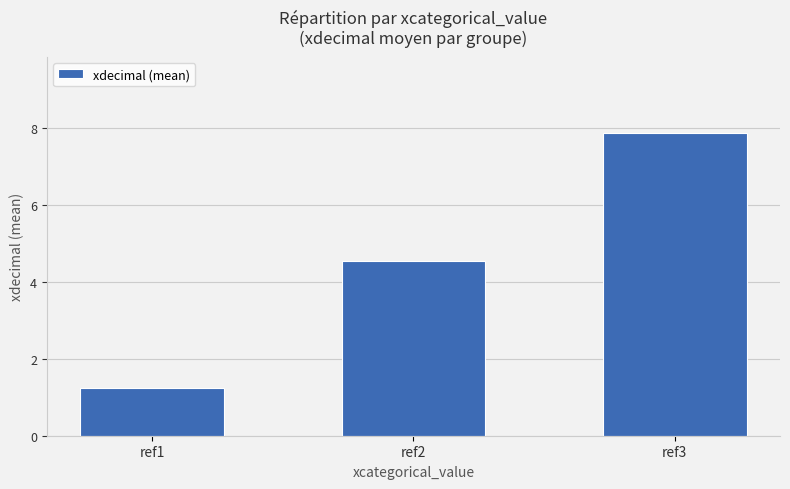

Reading right to left, list all the values displayed in this chart.

ref3=7.9	ref2=4.6	ref1=1.2